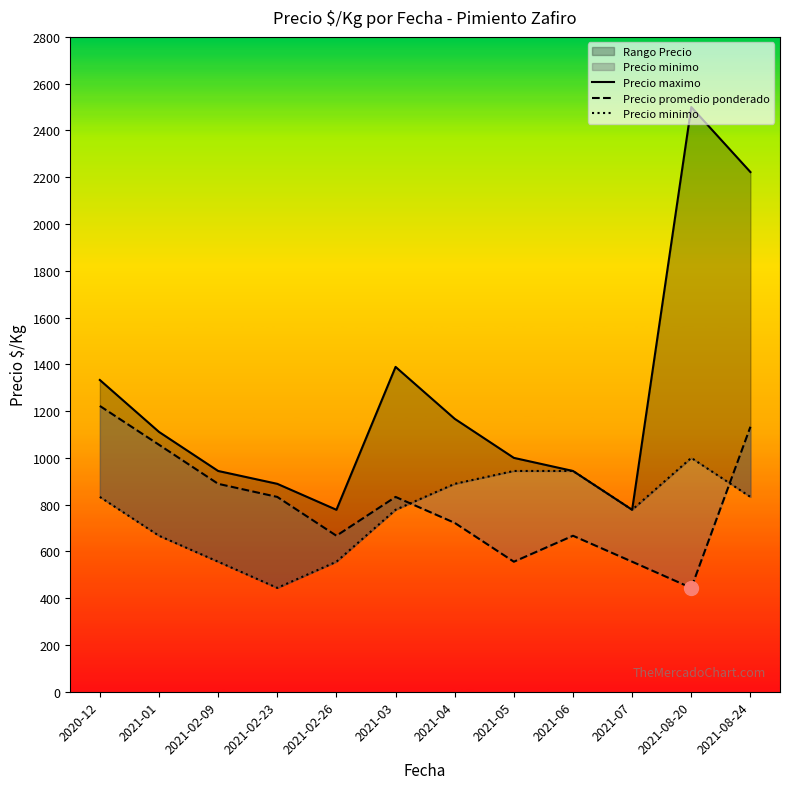

The value of Precio minimo at 2021-07 is 182. True or false?

False